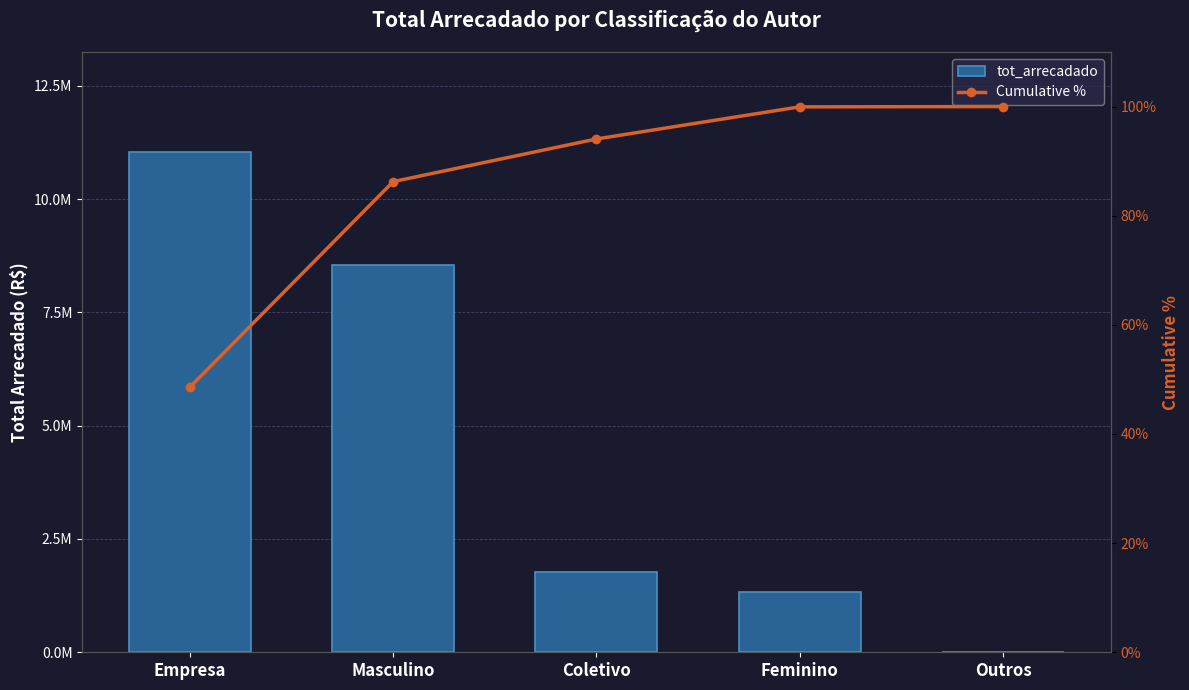

What is the smallest value displayed?

48.6